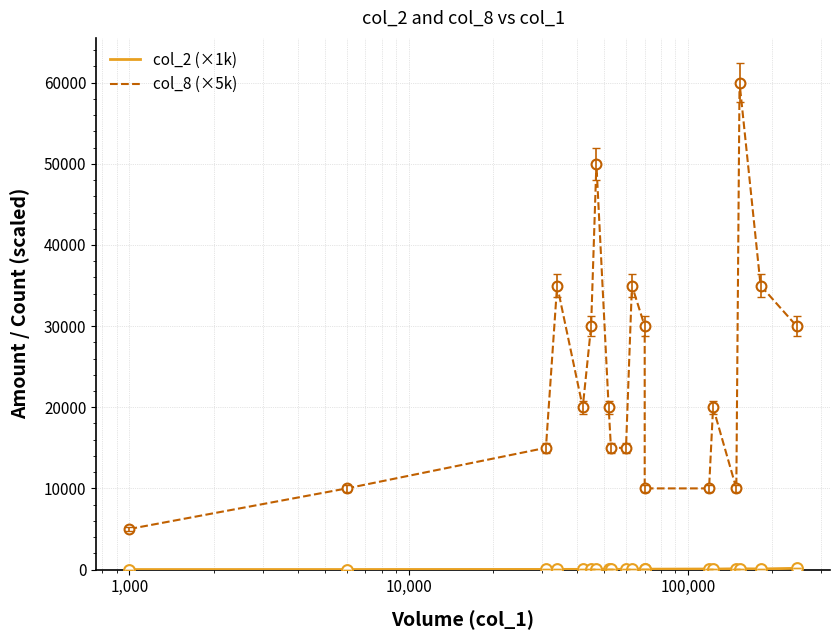

Which series has the largest total across all categories?

col_8 (×5k)